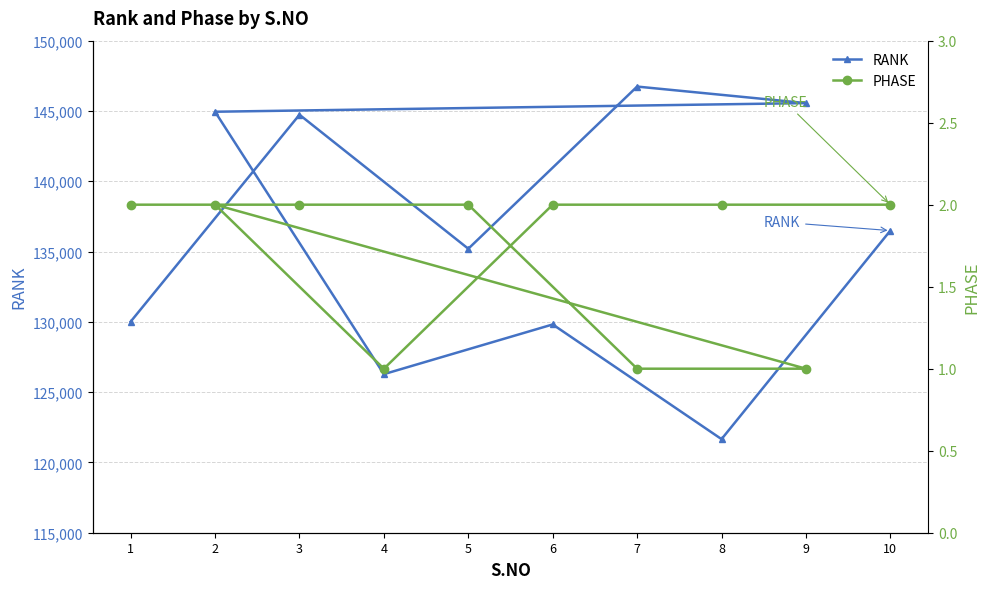

What is the highest value of the PHASE series?

2